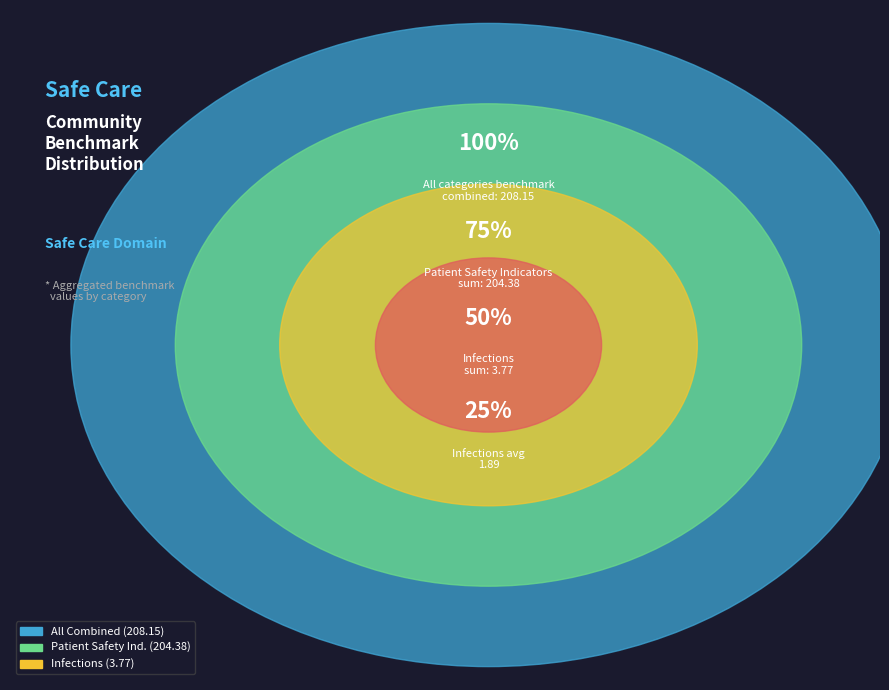

Is there any slice that represents more than half of the pie?

Yes